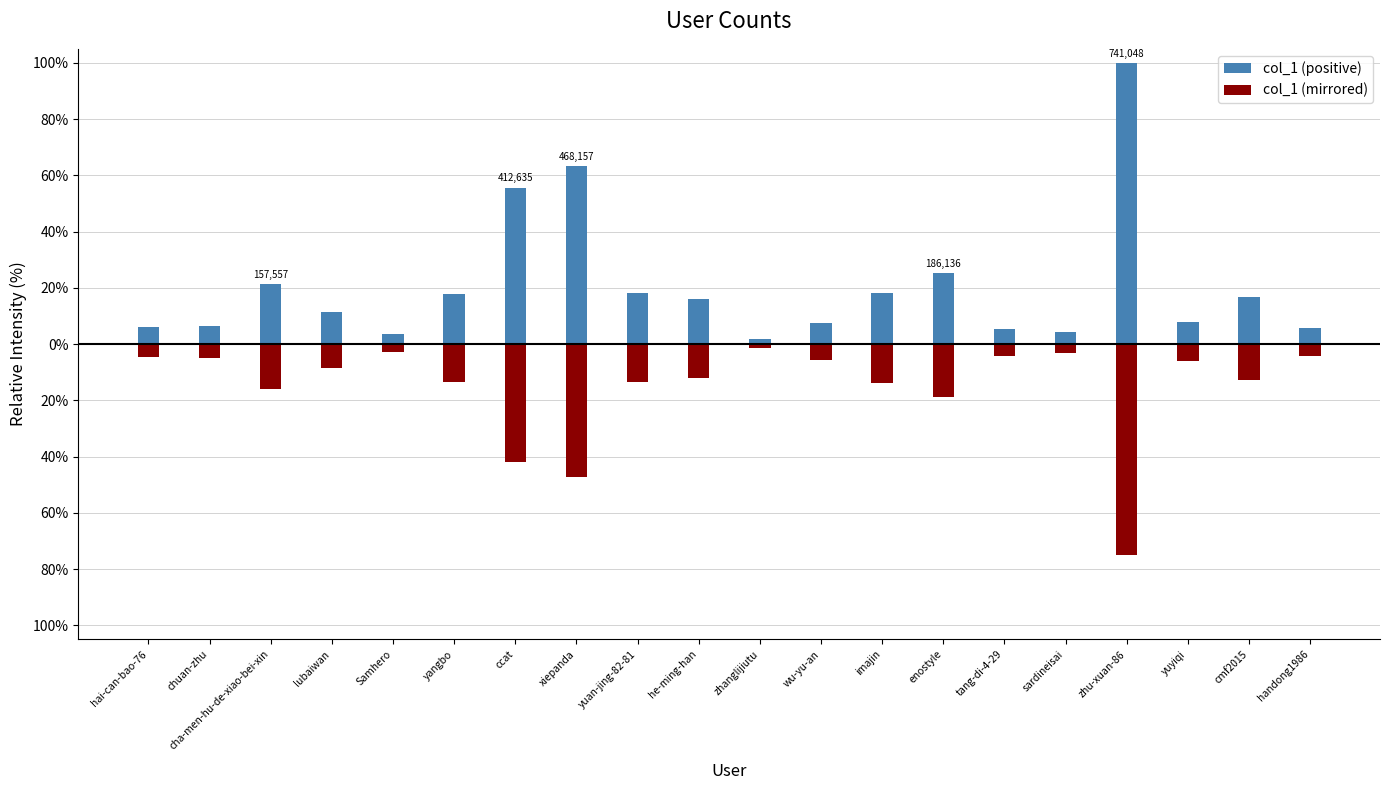

What is the difference between the highest and lowest values at enostyle?

44.0